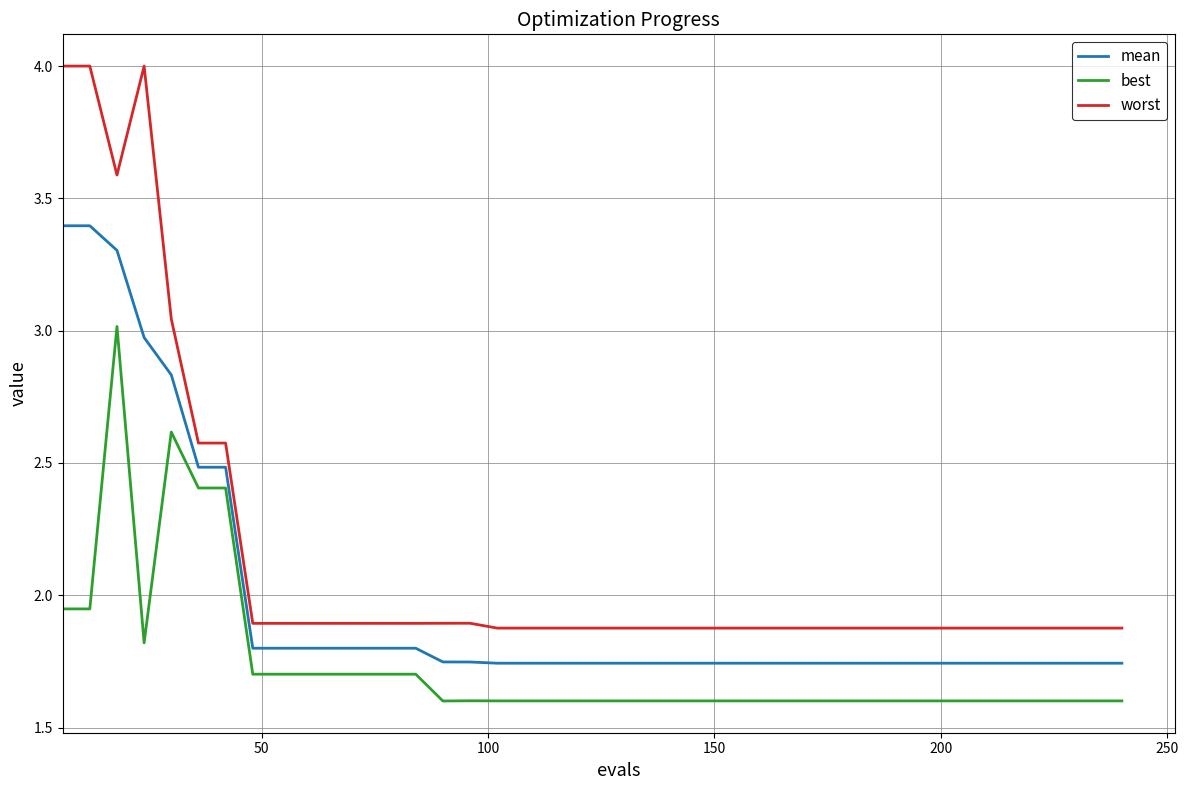

Does the chart have visible grid lines?

Yes